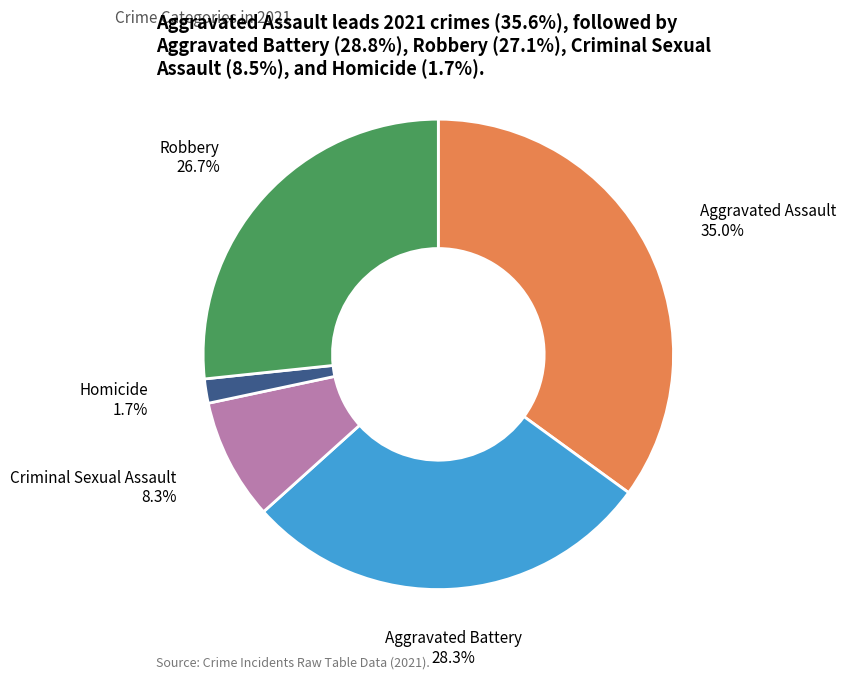

Combined, do Homicide and Aggravated Assault account for over 50%?

No